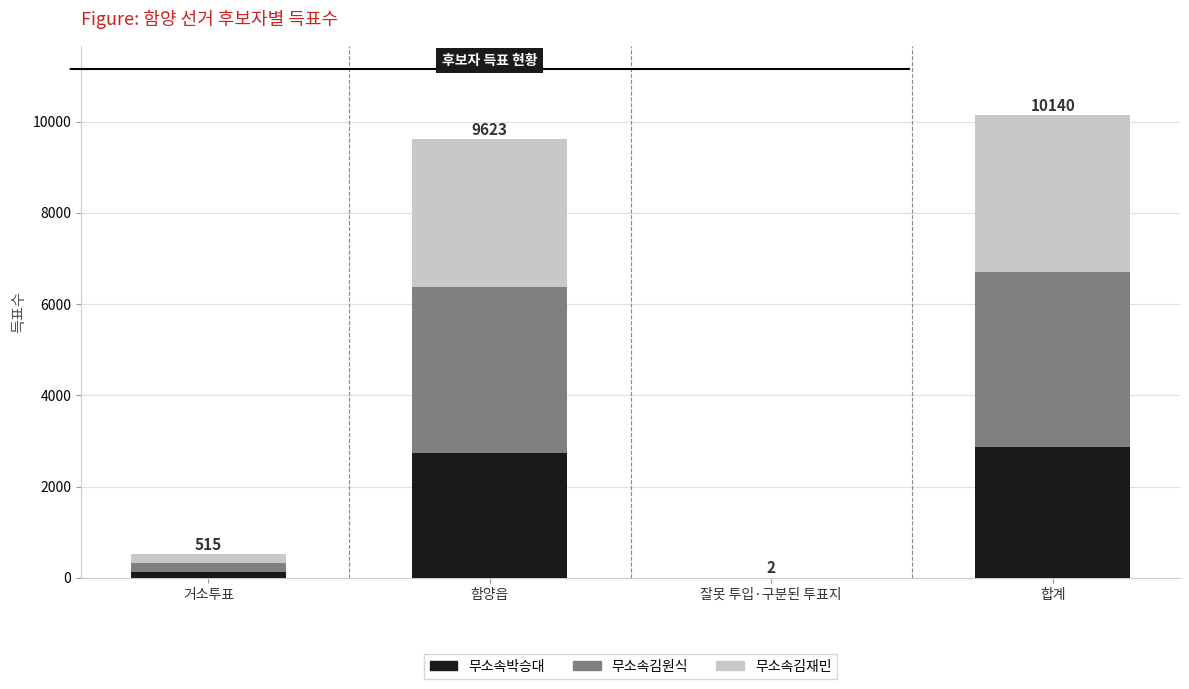

Is it true that 무소속박승대 equals 4356 at 합계?

False